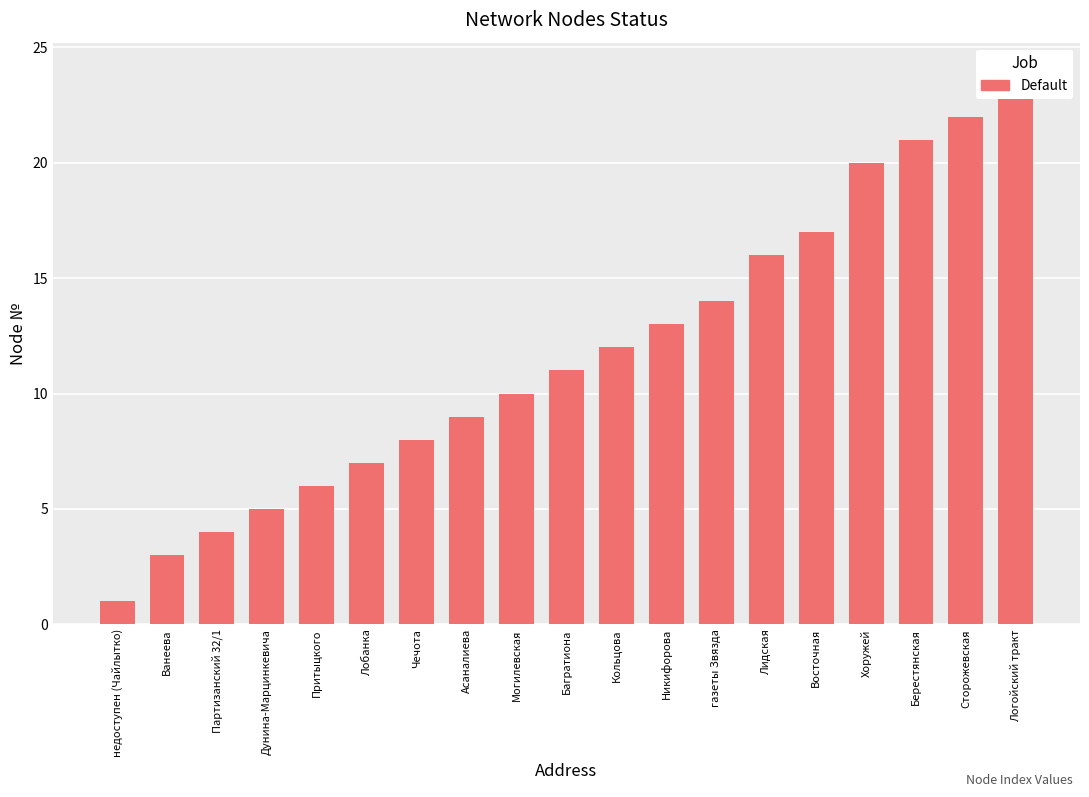

What is the sum of all values?

223